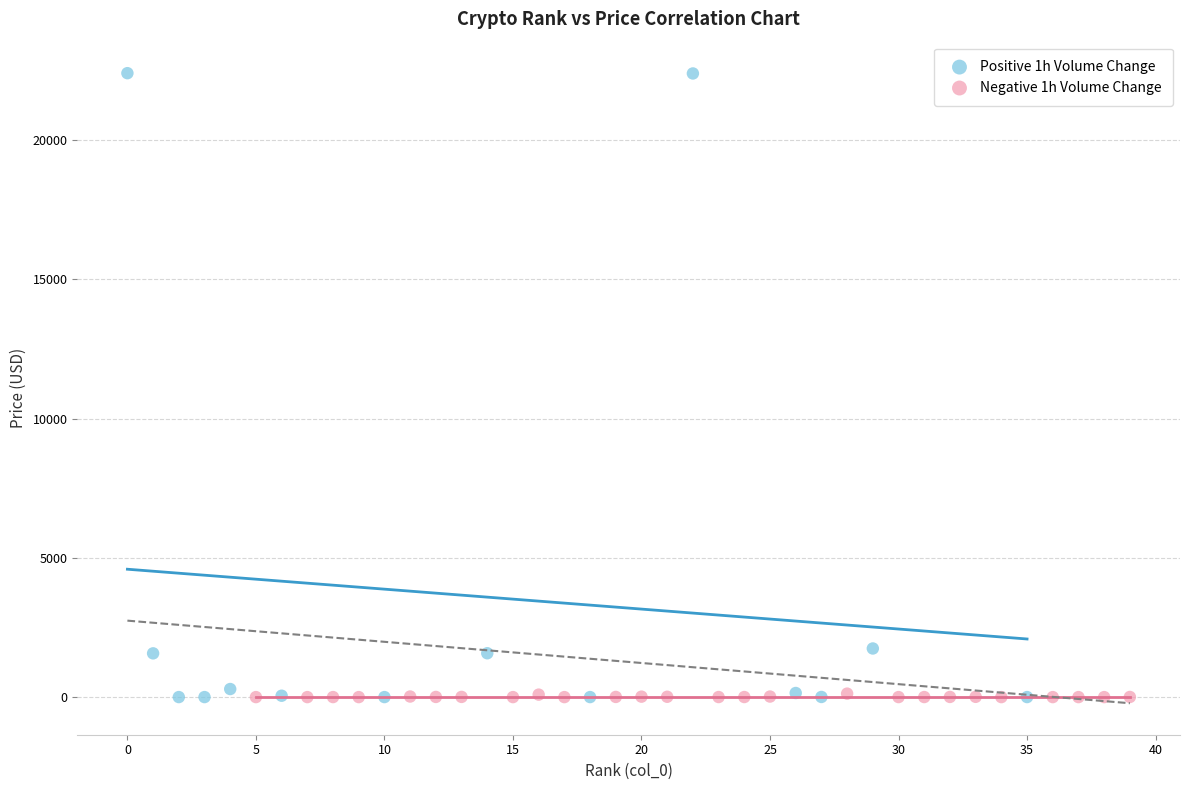

Which series has the largest Y range (max minus min)?

Positive 1h Volume Change